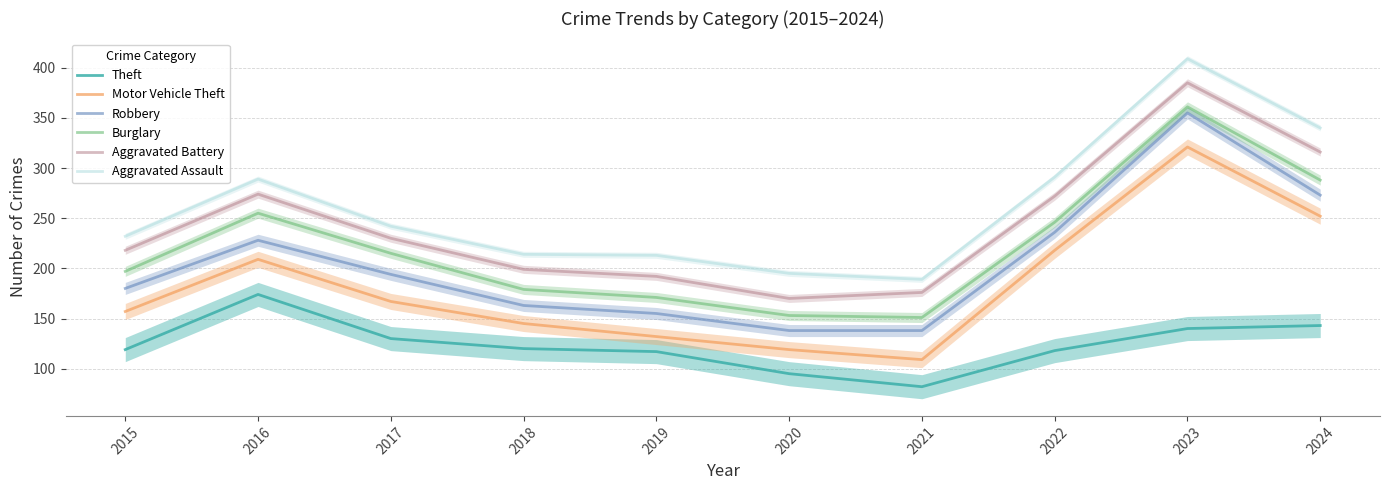

True or false: Robbery and Burglary intersect in this chart.

False